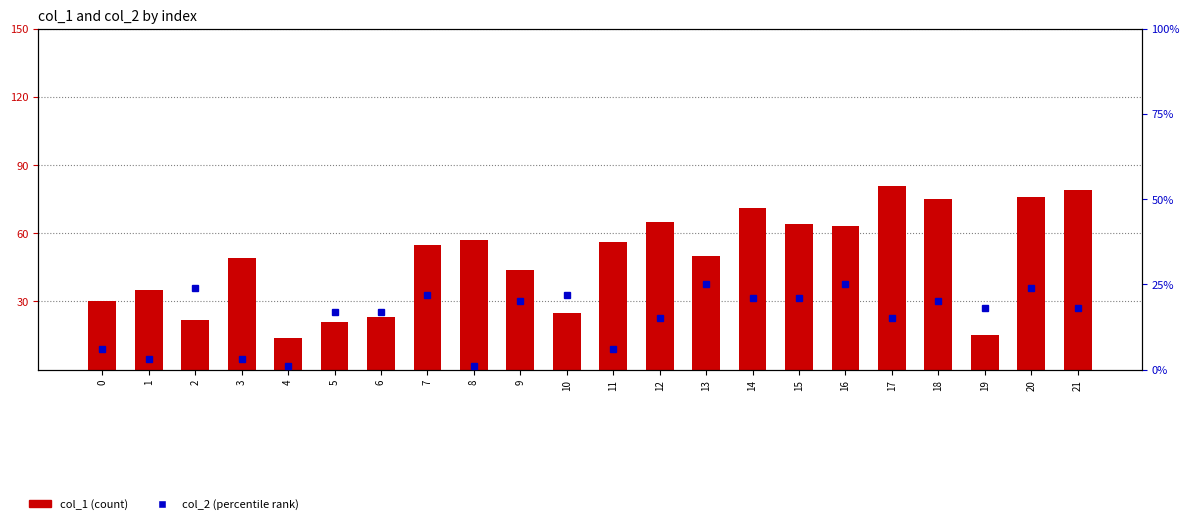

How many data points in col_2 are above 18?

10